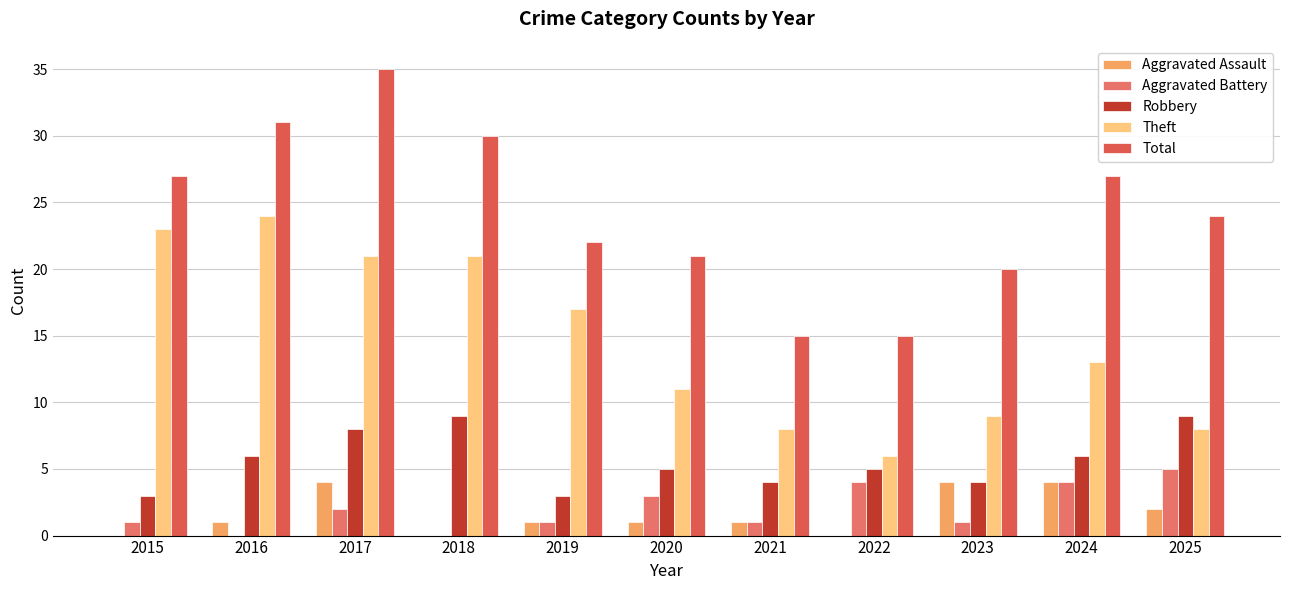

How many distinct data groups are displayed?

5